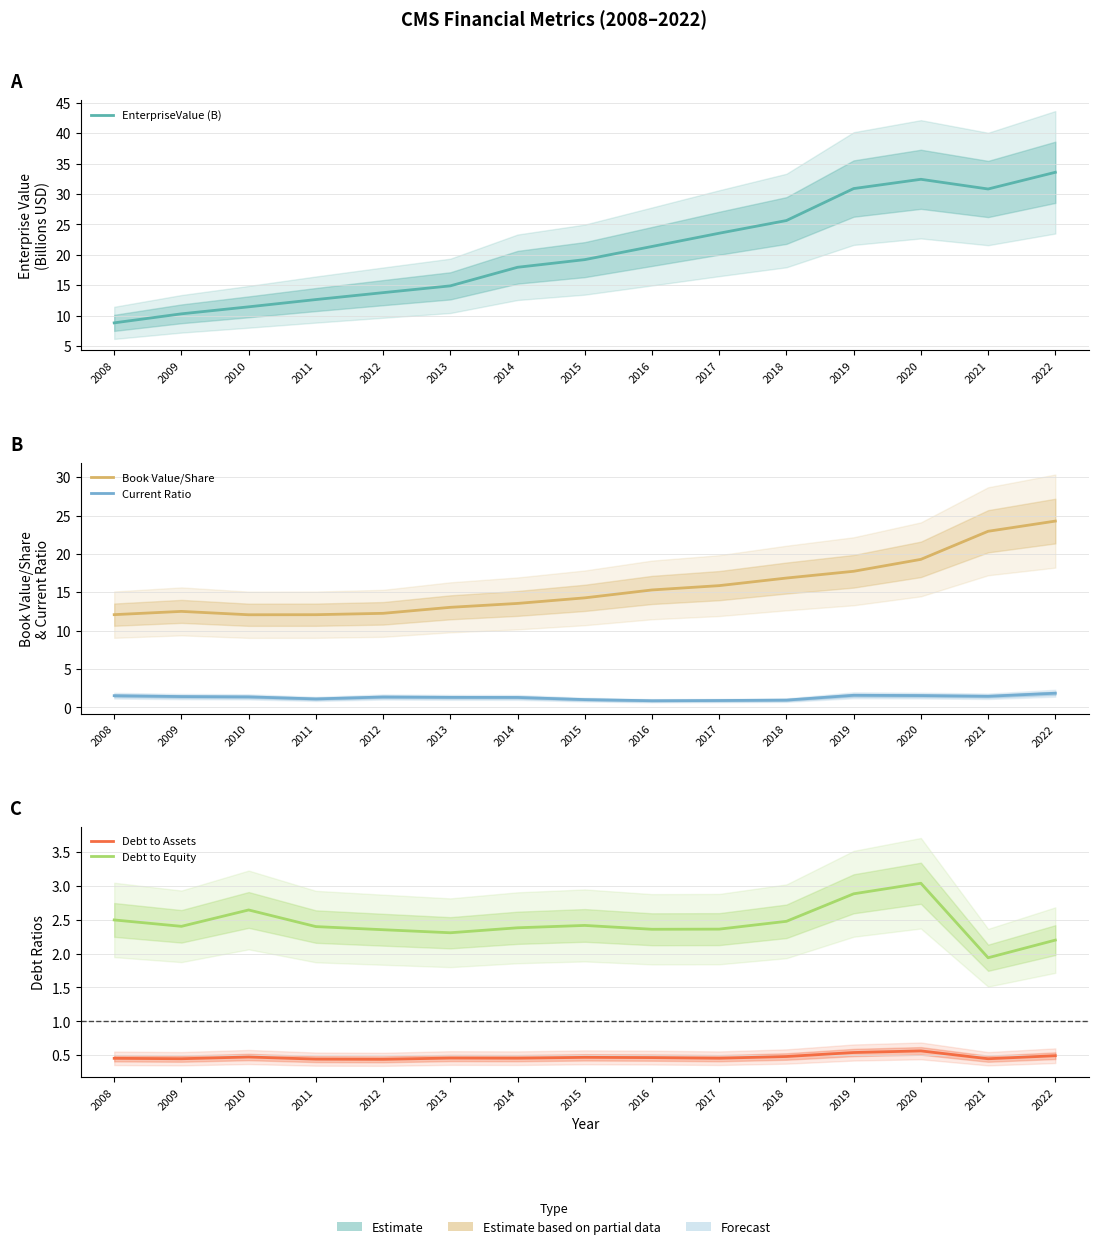

How many Debt to Assets values are between 0 and 1?

15